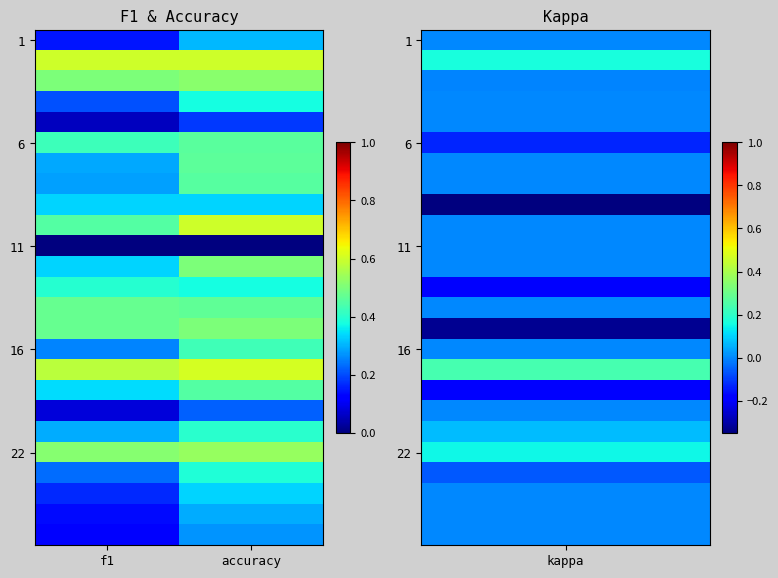

Which series has the widest spread of values?

16